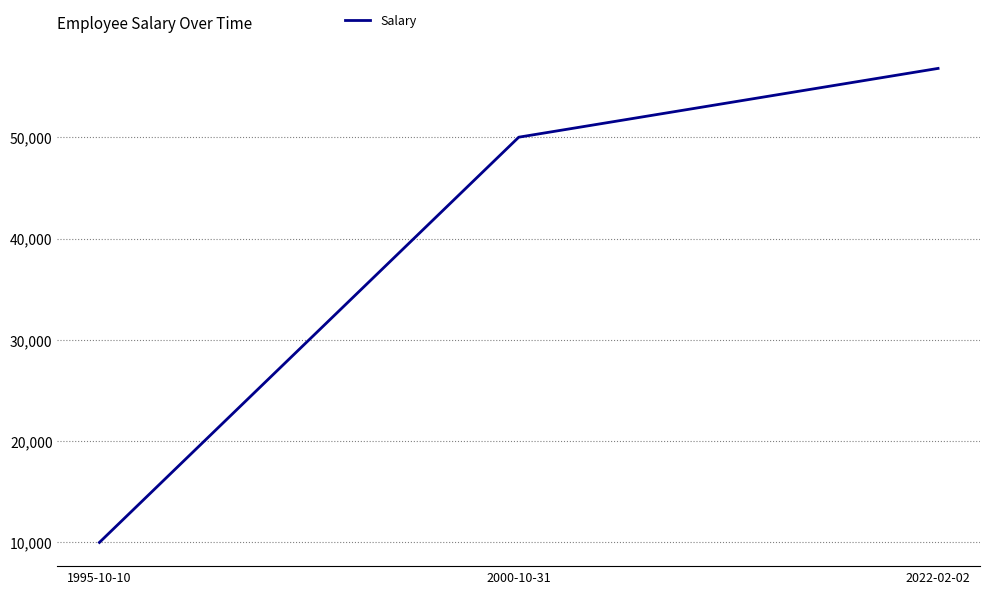

Is it true that the value at 2000-10-31 is 50000?

True